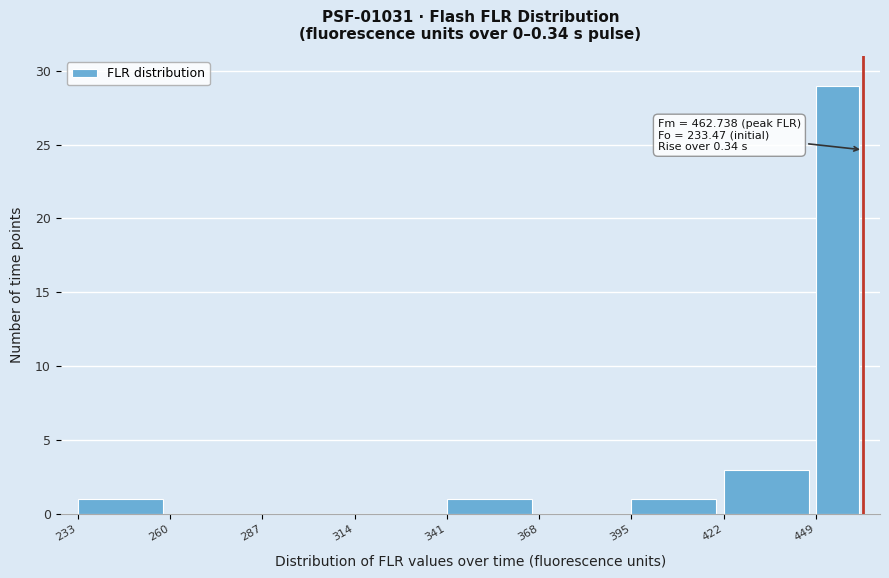

Around what value on the x-axis is the tallest bar? Give the approximate position of its centre, as read against the axis.

455